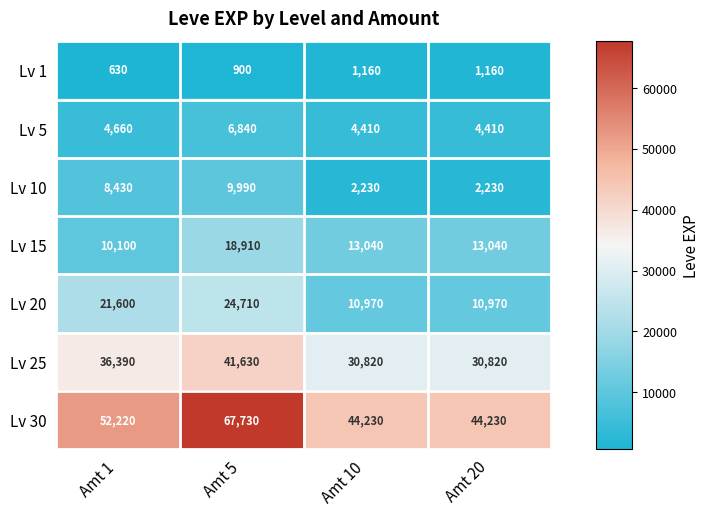

Reading right to left, extract all data points from this chart.

Lv 1: Amt 20=1160	Amt 10=1160	Amt 5=900	Amt 1=630
Lv 5: Amt 20=4410	Amt 10=4410	Amt 5=6840	Amt 1=4660
Lv 10: Amt 20=2230	Amt 10=2230	Amt 5=9990	Amt 1=8430
Lv 15: Amt 20=13040	Amt 10=13040	Amt 5=18910	Amt 1=10100
Lv 20: Amt 20=10970	Amt 10=10970	Amt 5=24710	Amt 1=21600
Lv 25: Amt 20=30820	Amt 10=30820	Amt 5=41630	Amt 1=36390
Lv 30: Amt 20=44230	Amt 10=44230	Amt 5=67730	Amt 1=52220